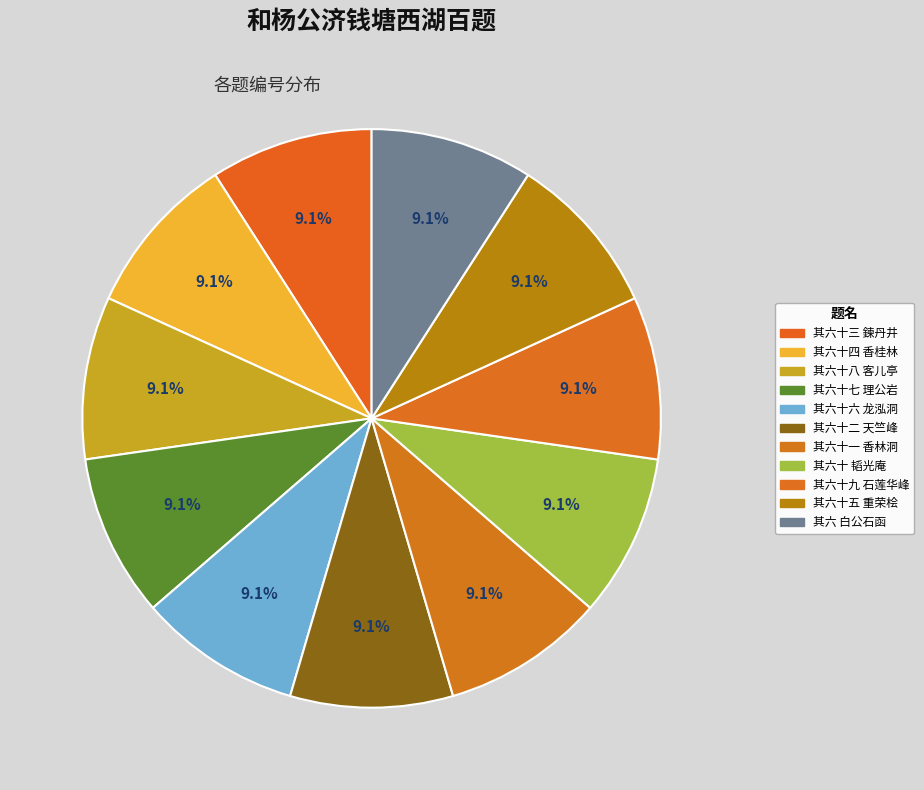

Count the number of slices in the pie.

11